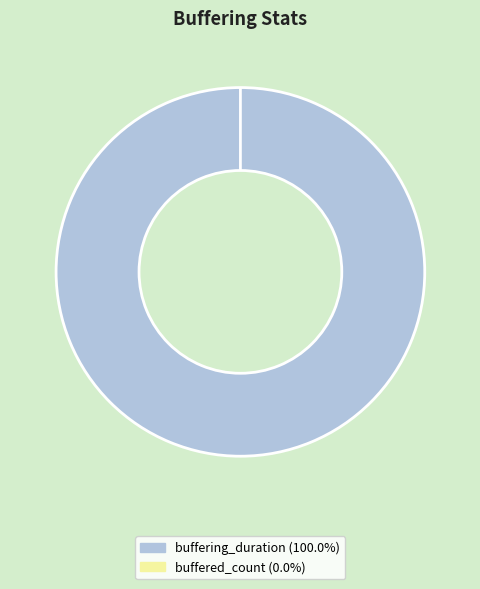

Which has a higher value, buffered_count or buffering_duration?

buffering_duration